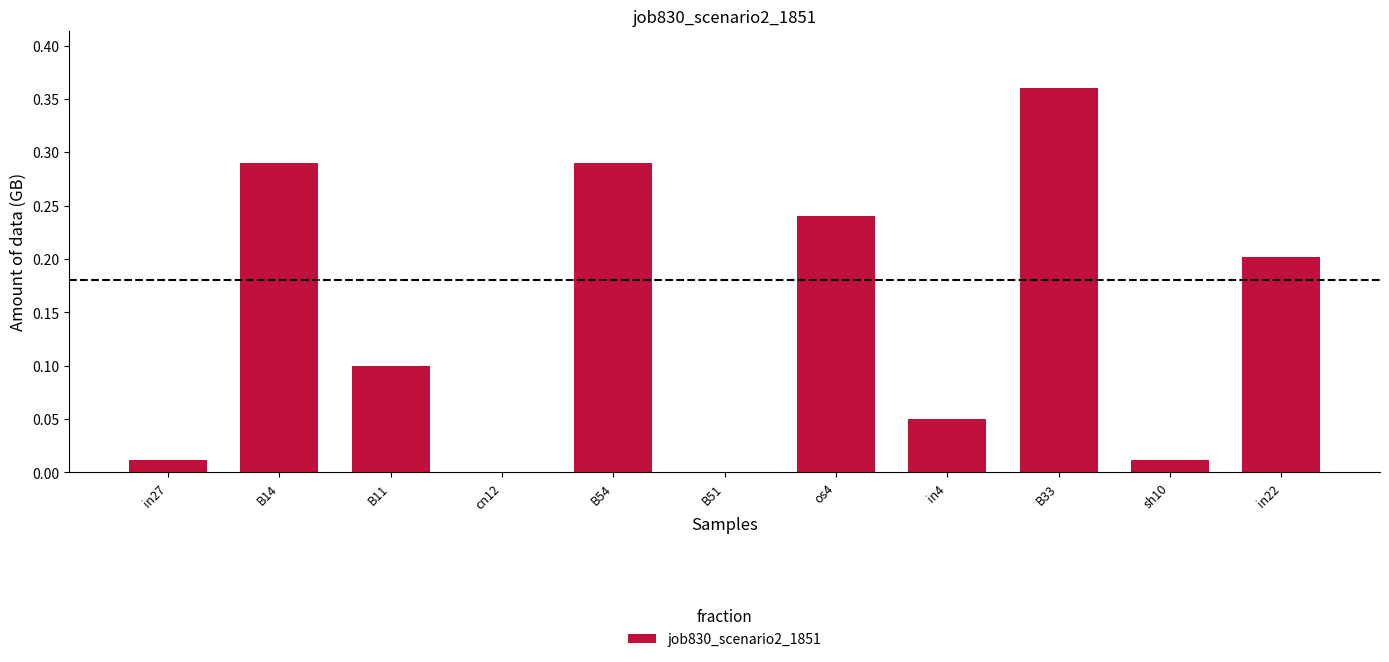

At which category does the chart reach its peak across all series?

B33